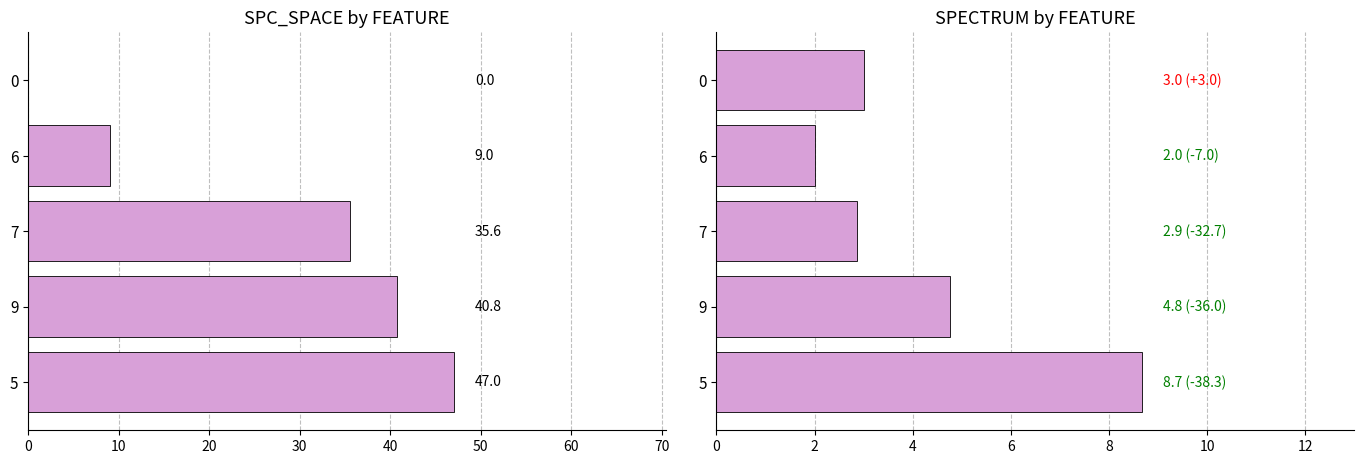

Count the SPECTRUM values in the range 2 to 4.

3